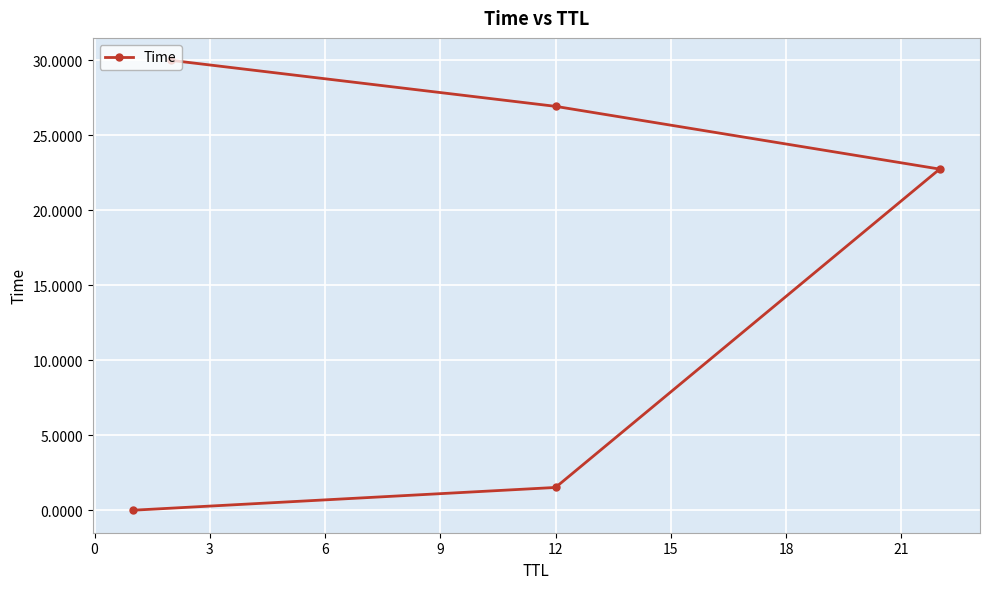

Reading left to right, transcribe all the data shown in this chart.

0.0	1.5	22.8	26.9	30.0